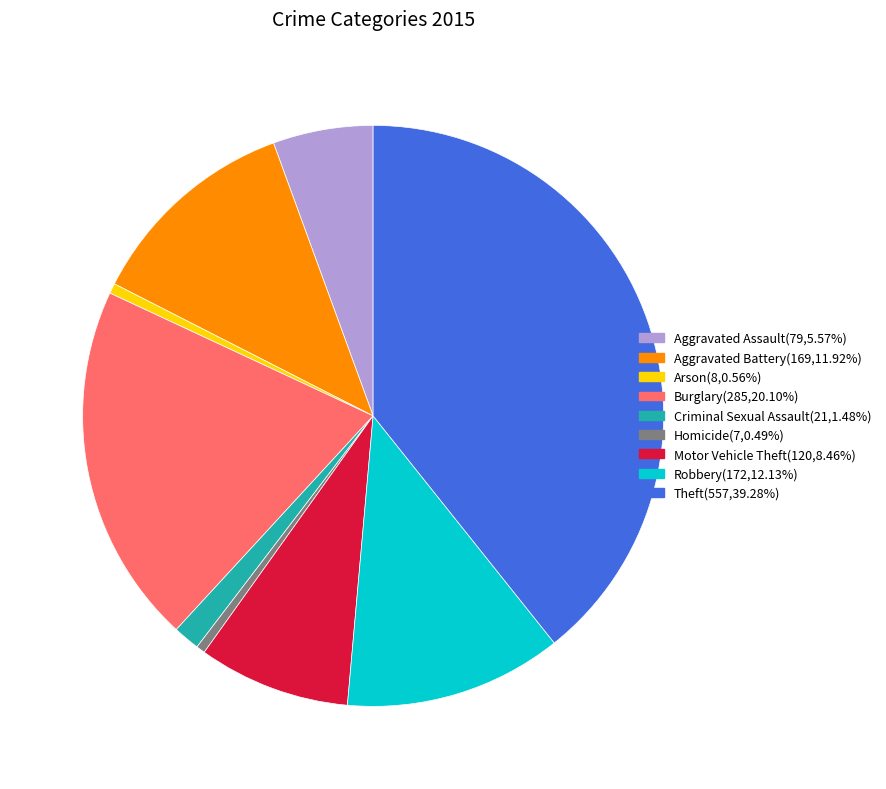

Count the number of slices in the pie.

9